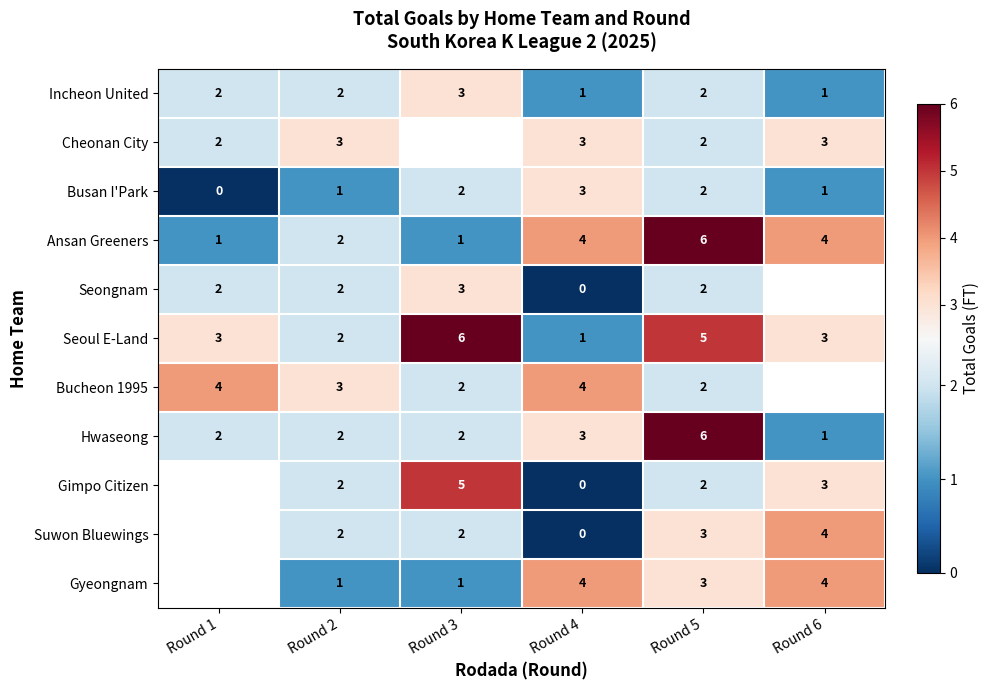

How many series are shown in this chart?

11